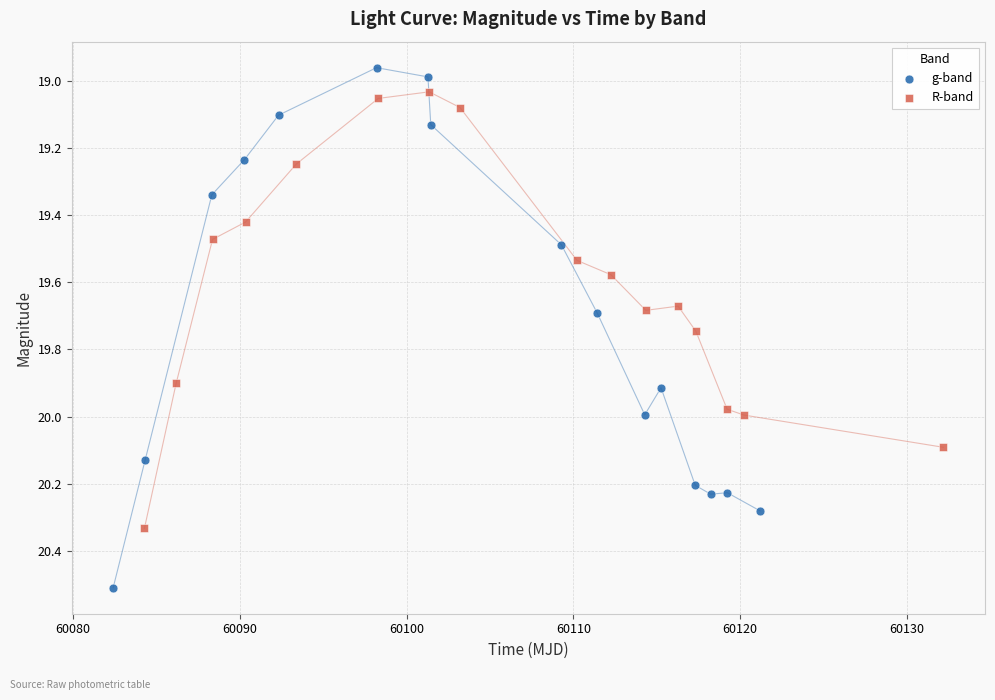

Which series reaches the minimum Y coordinate?

g-band